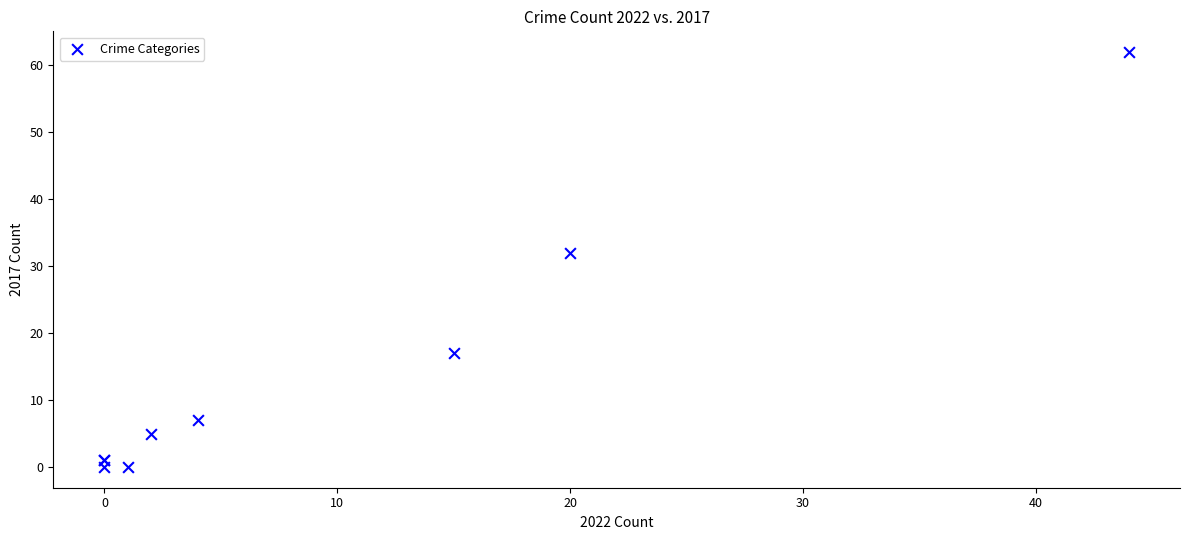

What Y value in the scatter plot is closest to 31?

32